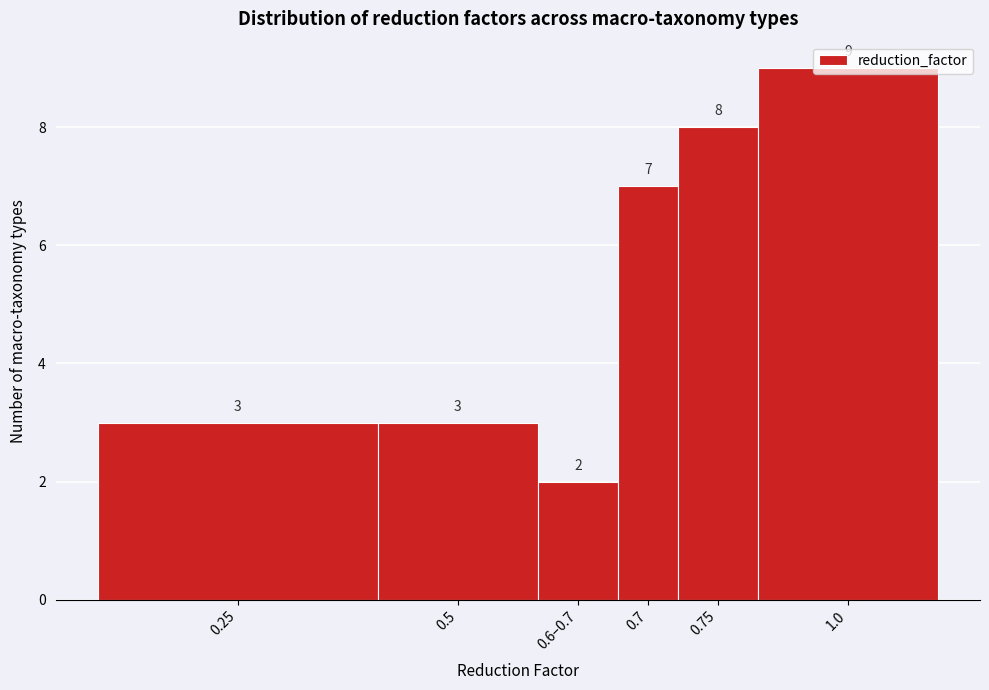

What position from the right is 0.7?

3